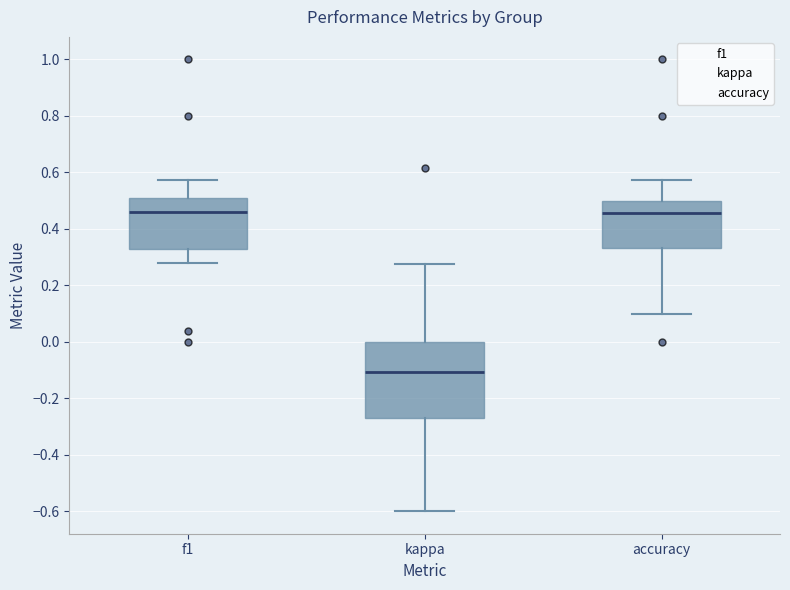

Which box is the tallest, from its lower edge to its upper edge?

kappa